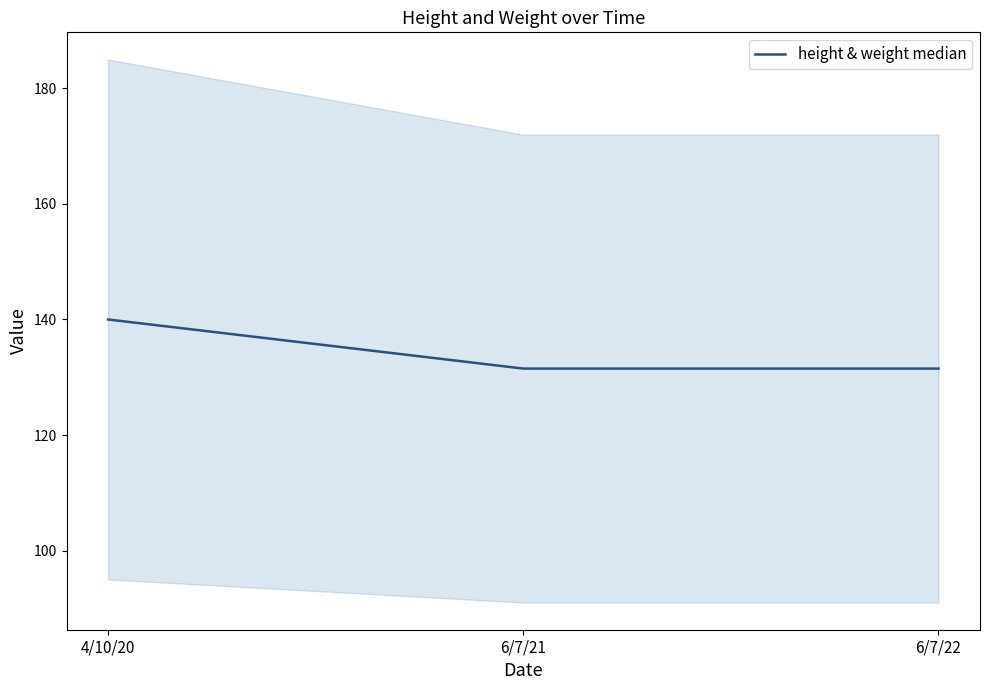

Is it true that the value at 4/10/20 is 140.0?

True